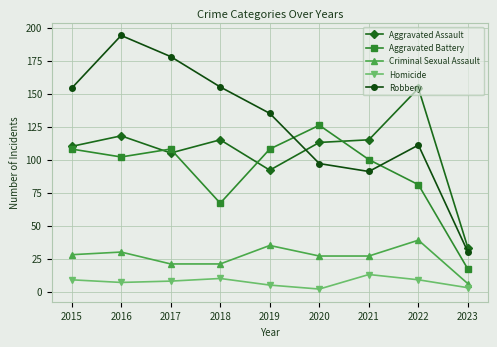

True or false: Homicide and Criminal Sexual Assault intersect in this chart.

False